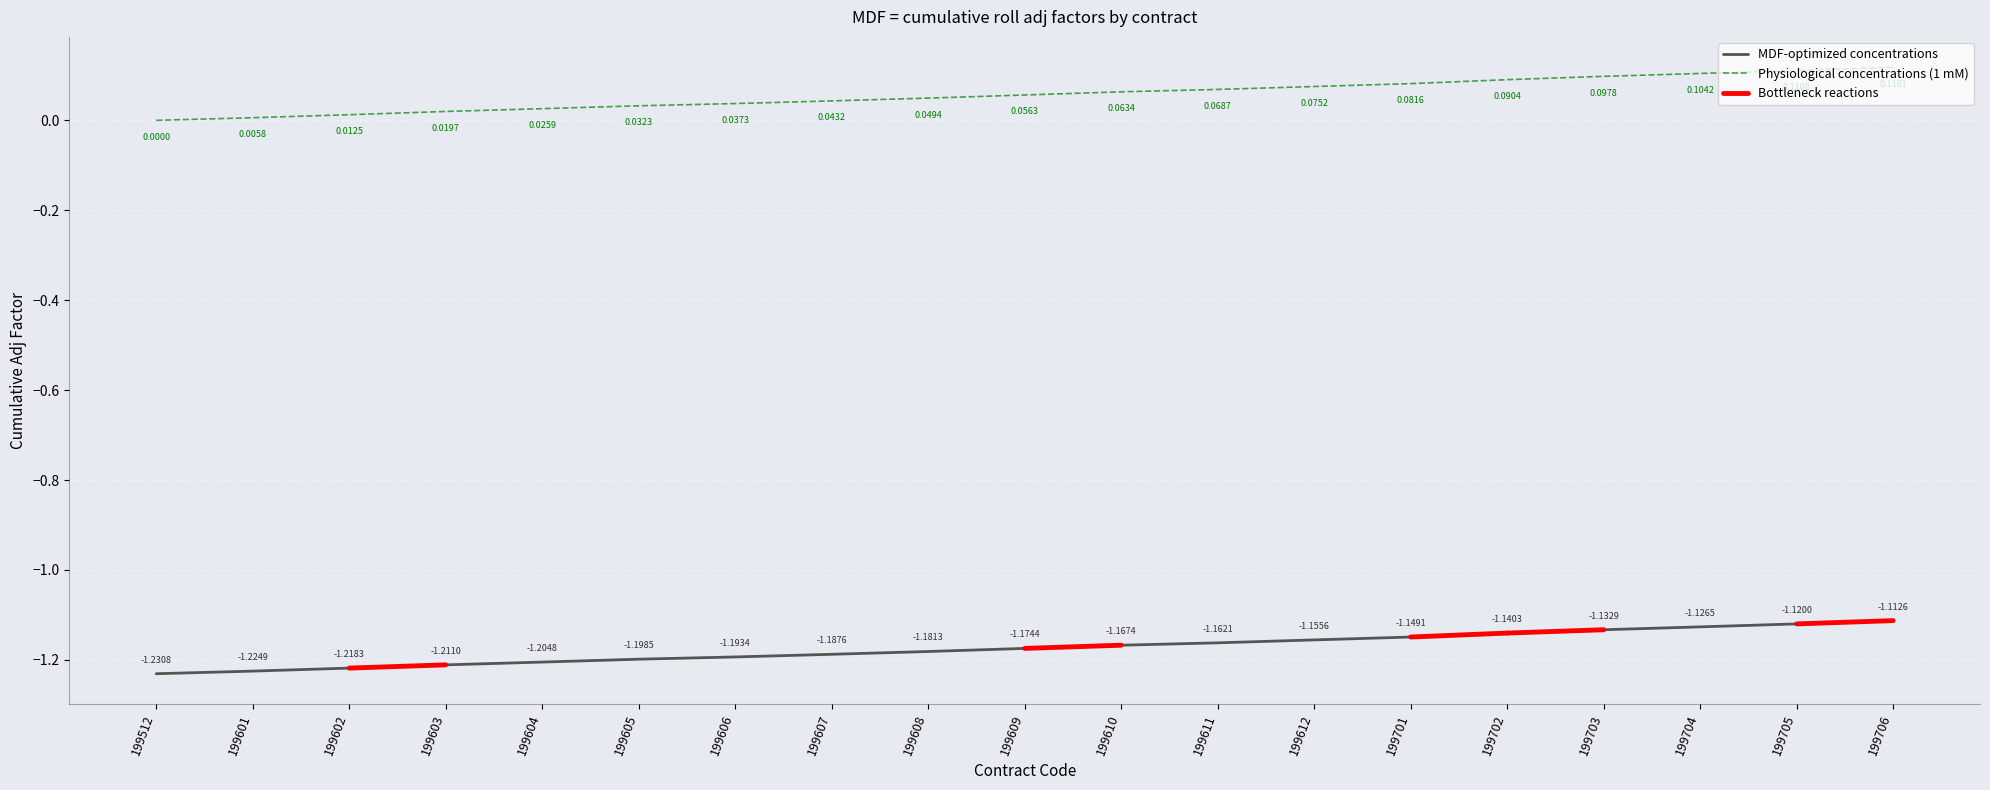

Reading left to right, list all the values displayed in this chart.

fwd_roll_diff_adj_factor: 199512=-1.2	199601=-1.2	199602=-1.2	199603=-1.2	199604=-1.2	199605=-1.2	199606=-1.2	199607=-1.2	199608=-1.2	199609=-1.2	199610=-1.2	199611=-1.2	199612=-1.2	199701=-1.1	199702=-1.1	199703=-1.1	199704=-1.1	199705=-1.1	199706=-1.1
backw_roll_diff_adj_factor: 199512=0.0	199601=0.0	199602=0.0	199603=0.0	199604=0.0	199605=0.0	199606=0.0	199607=0.0	199608=0.0	199609=0.1	199610=0.1	199611=0.1	199612=0.1	199701=0.1	199702=0.1	199703=0.1	199704=0.1	199705=0.1	199706=0.1